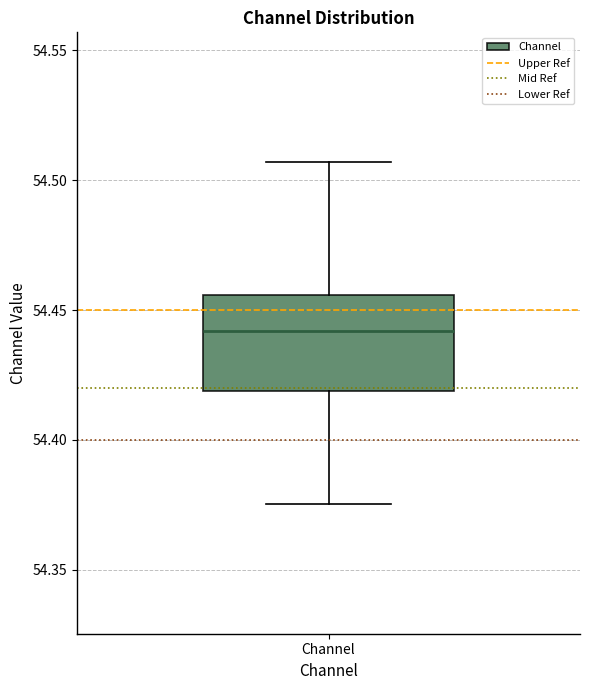

Transcribe this box plot: give where the median line is, the range the box spans, and where the two whiskers end, as read against the y-axis. The values are not printed on the chart, so give them approximately, as read against the axis.

median 54.440, box 54.420 to 54.455, whiskers 54.375 to 54.505